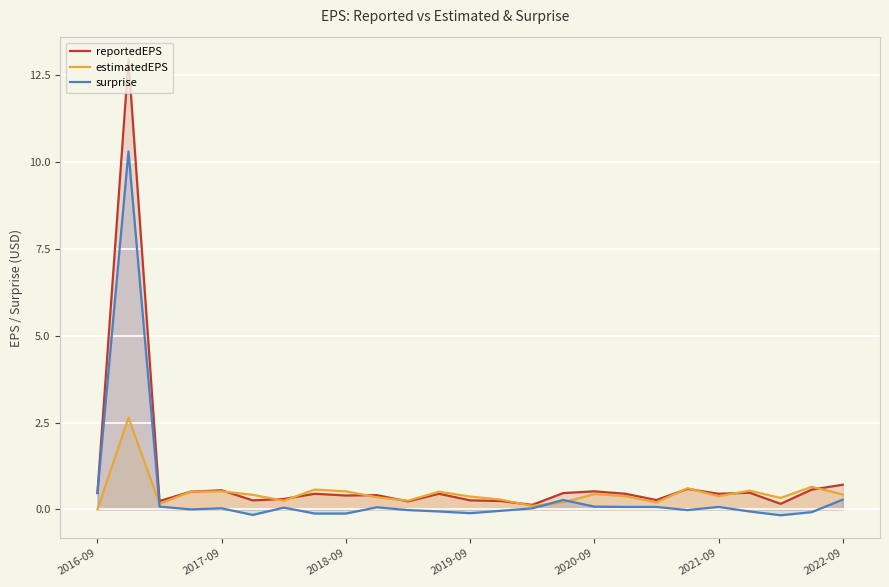

What is the difference between the highest and lowest values at 2016-09?

0.5